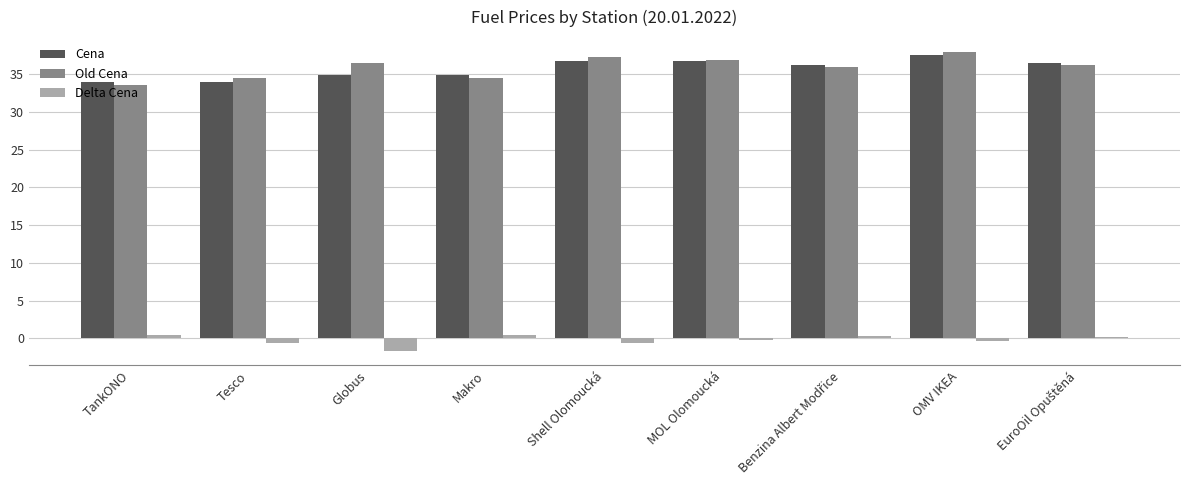

How many bars are there in total?

27